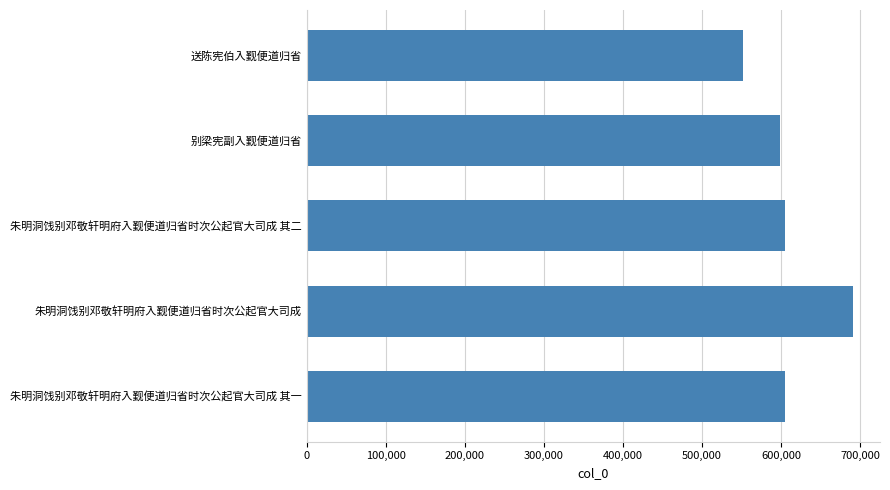

What is the change in value from 朱明洞饯别邓敬轩明府入觐便道归省时次公起官大司成 其二 to 送陈宪伯入觐便道归省?

-53297